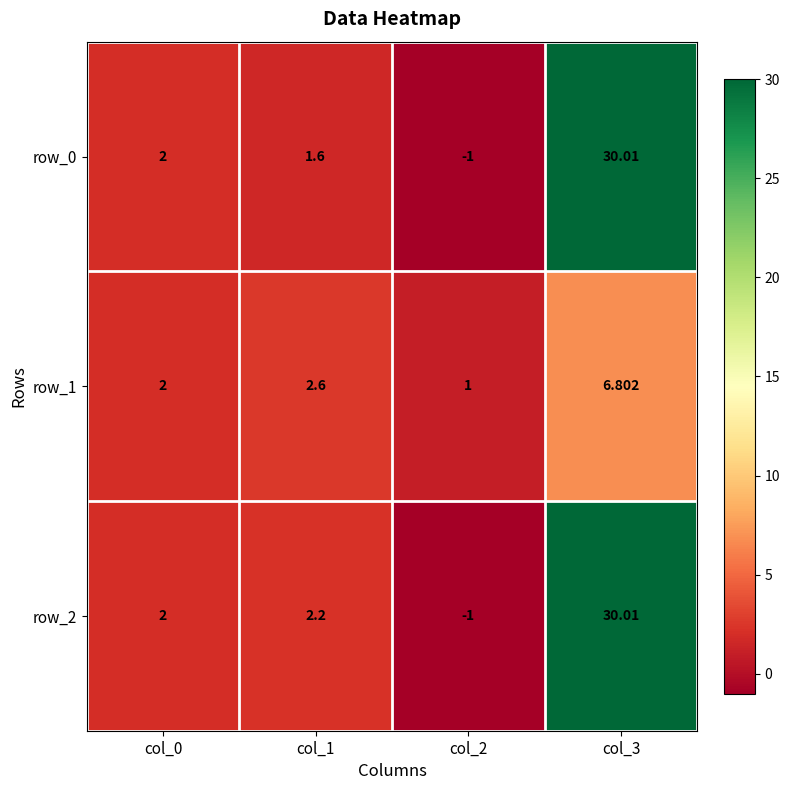

What is the difference between the second highest and minimum values in the row_2 series?

3.2